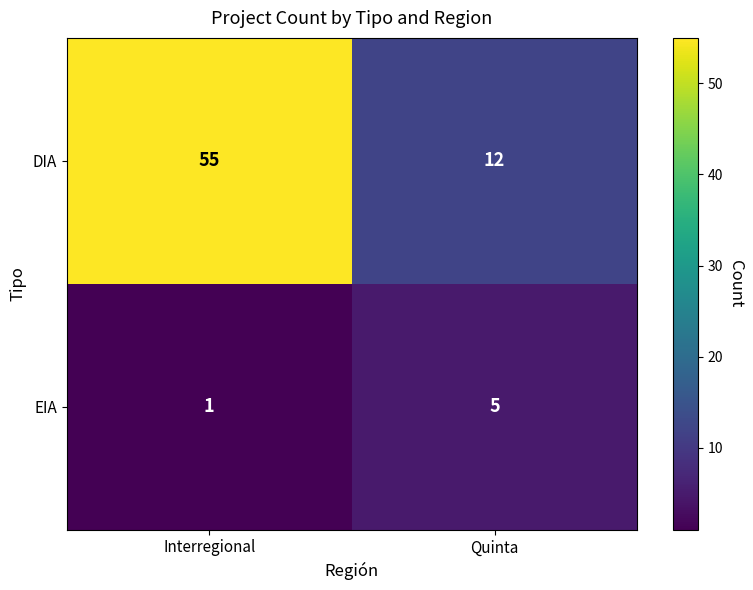

At how many categories does at least one series exceed 51?

1